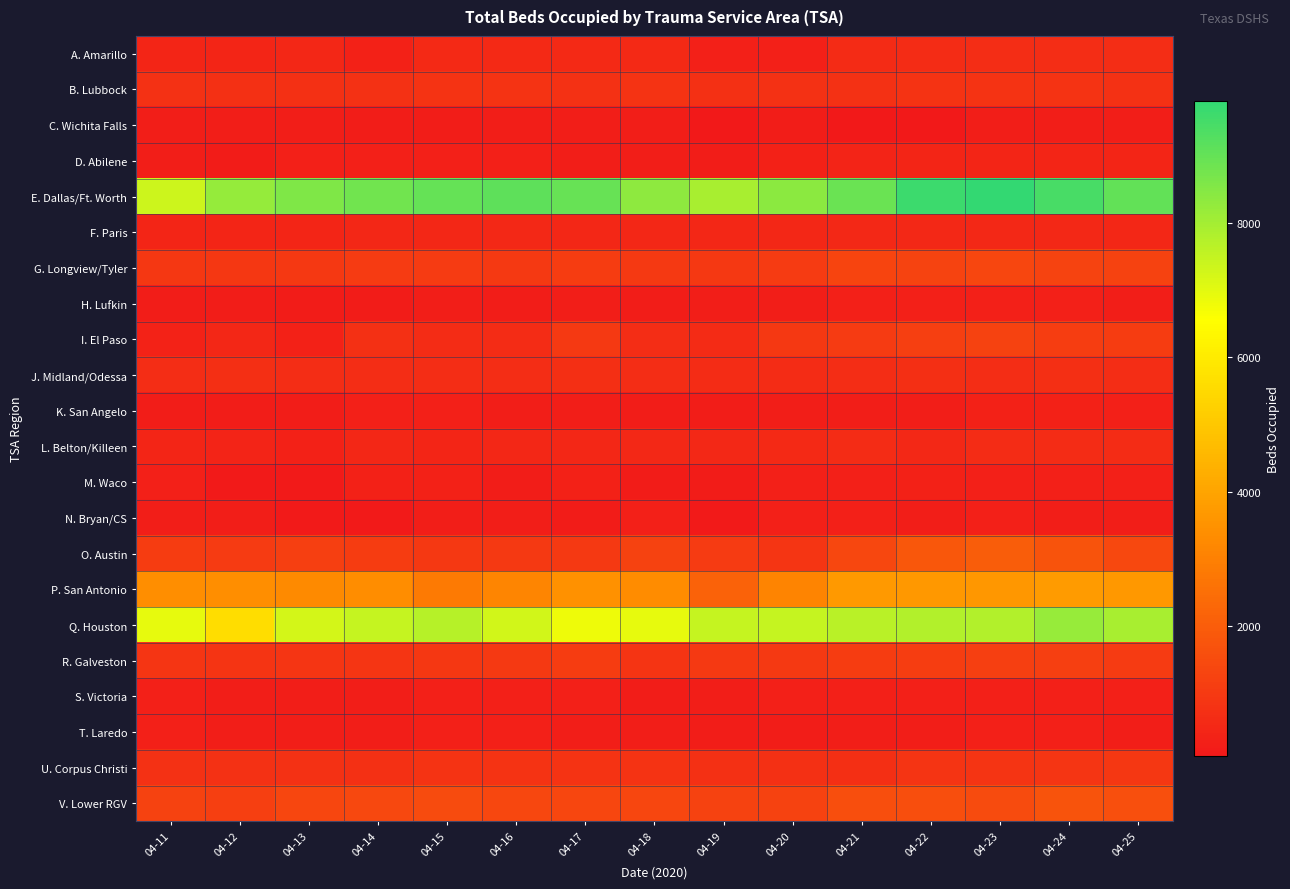

Which category has the highest value across all series?

04-23